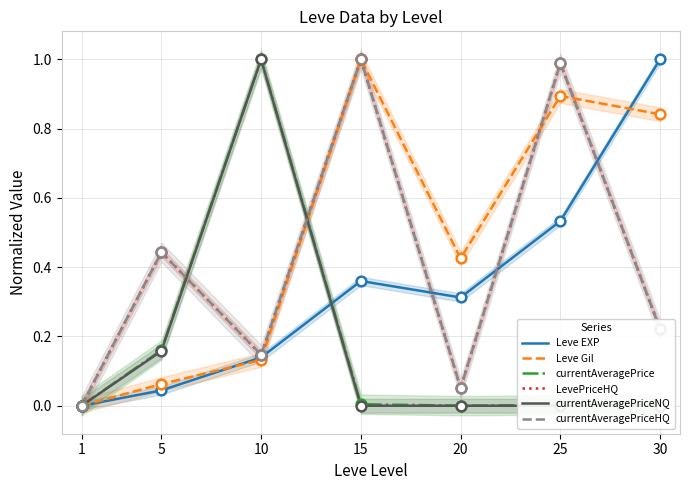

Count the number of categories in the chart.

7